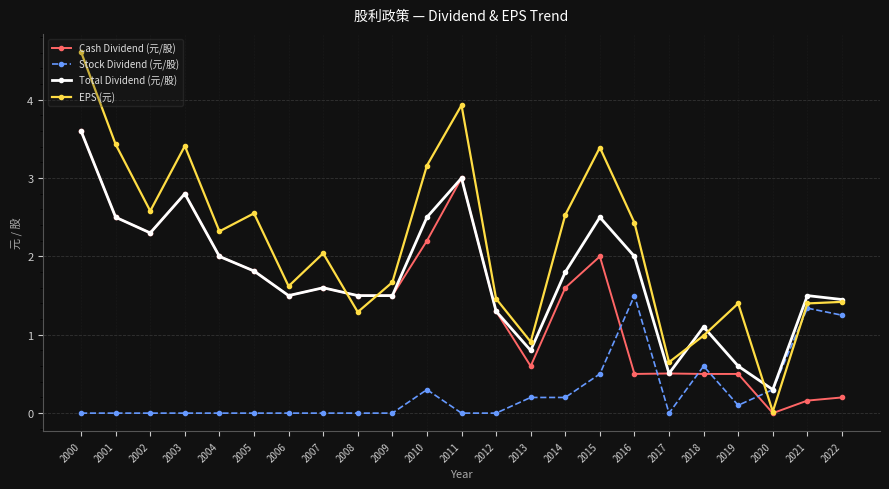

Which label corresponds to the largest value in the chart?

2000